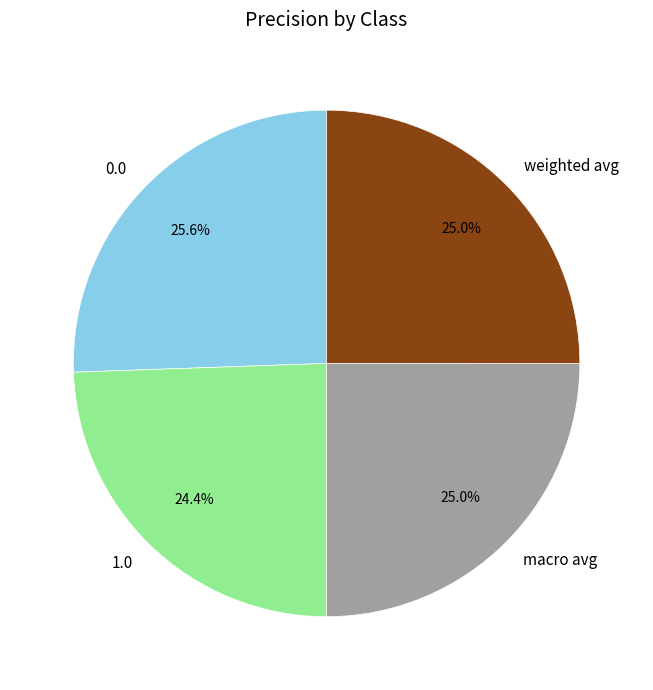

Is 1.0 the majority of the pie?

No